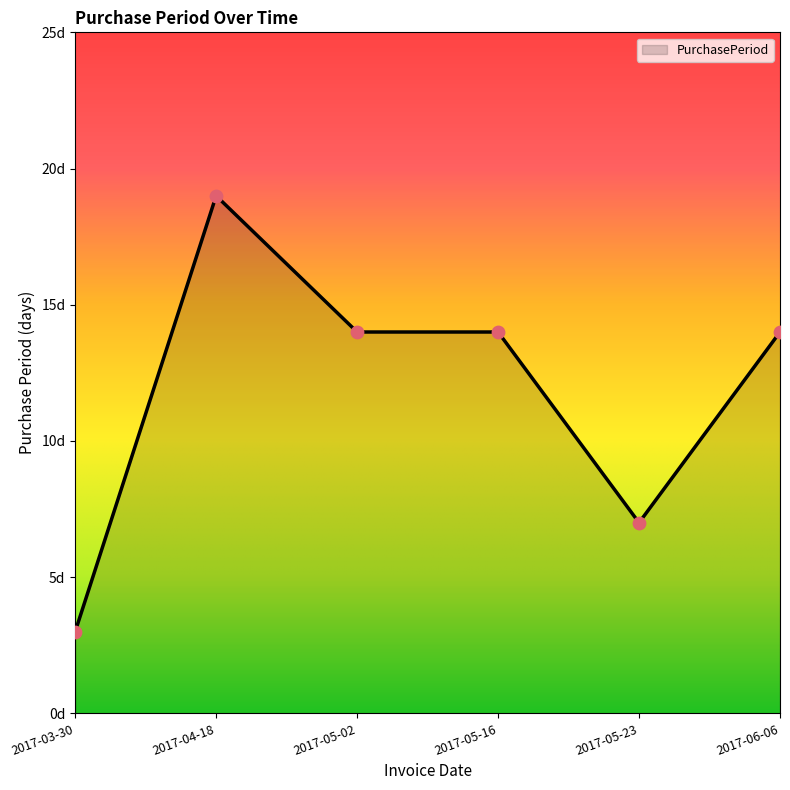

Does the chart have visible grid lines?

No